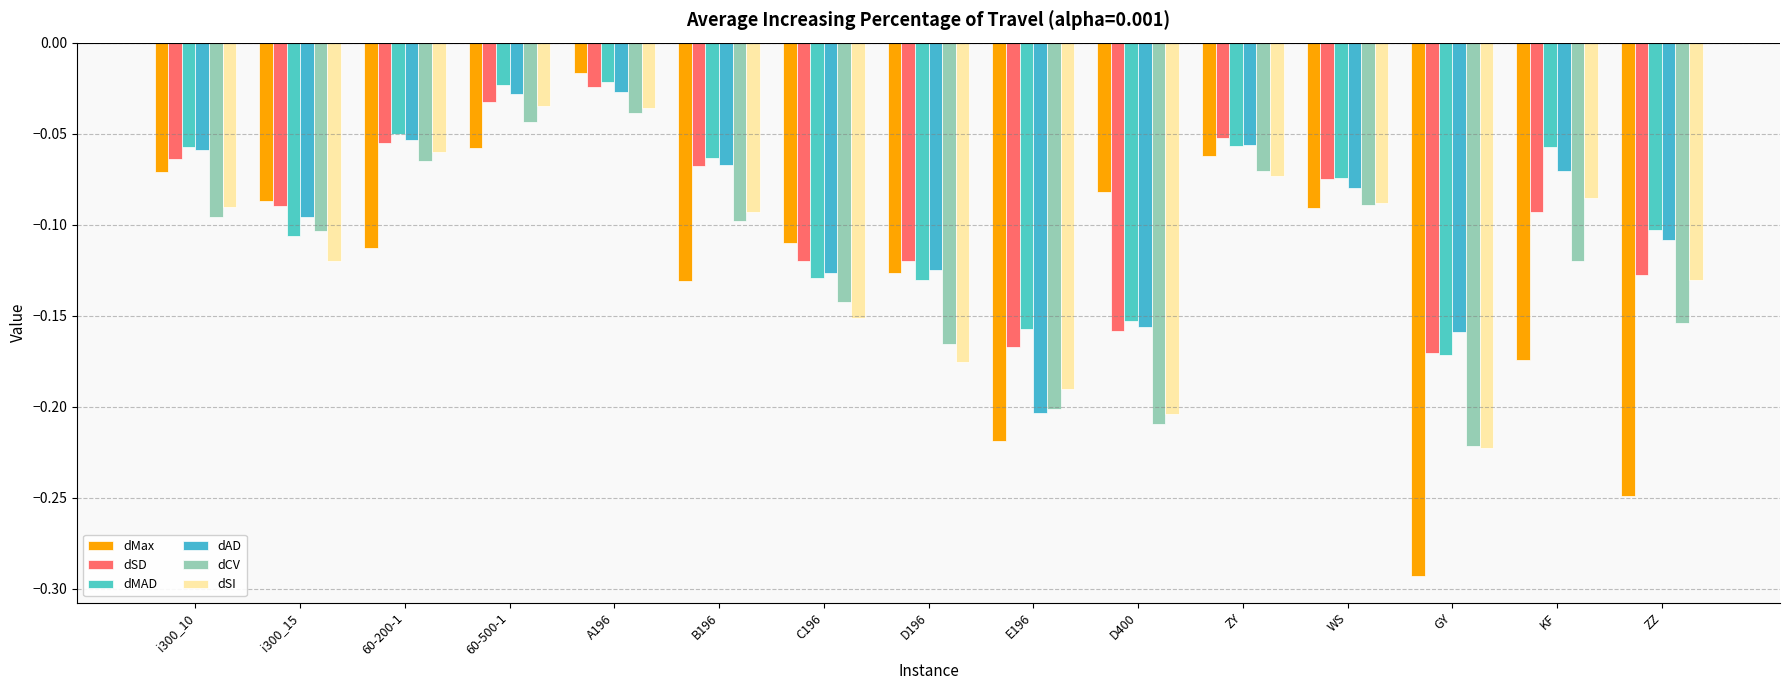

The value of dAD at WS is -0.1. True or false?

False